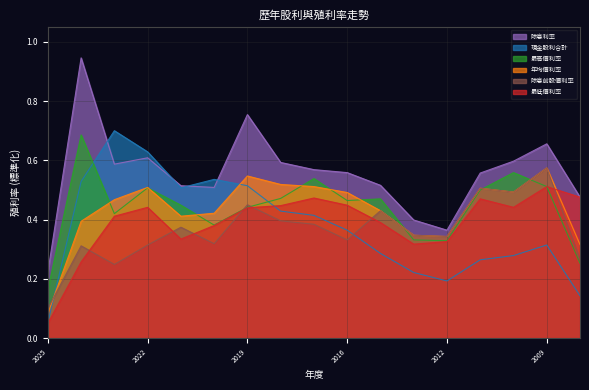

What is the difference between the highest and lowest values at 2023?

0.5